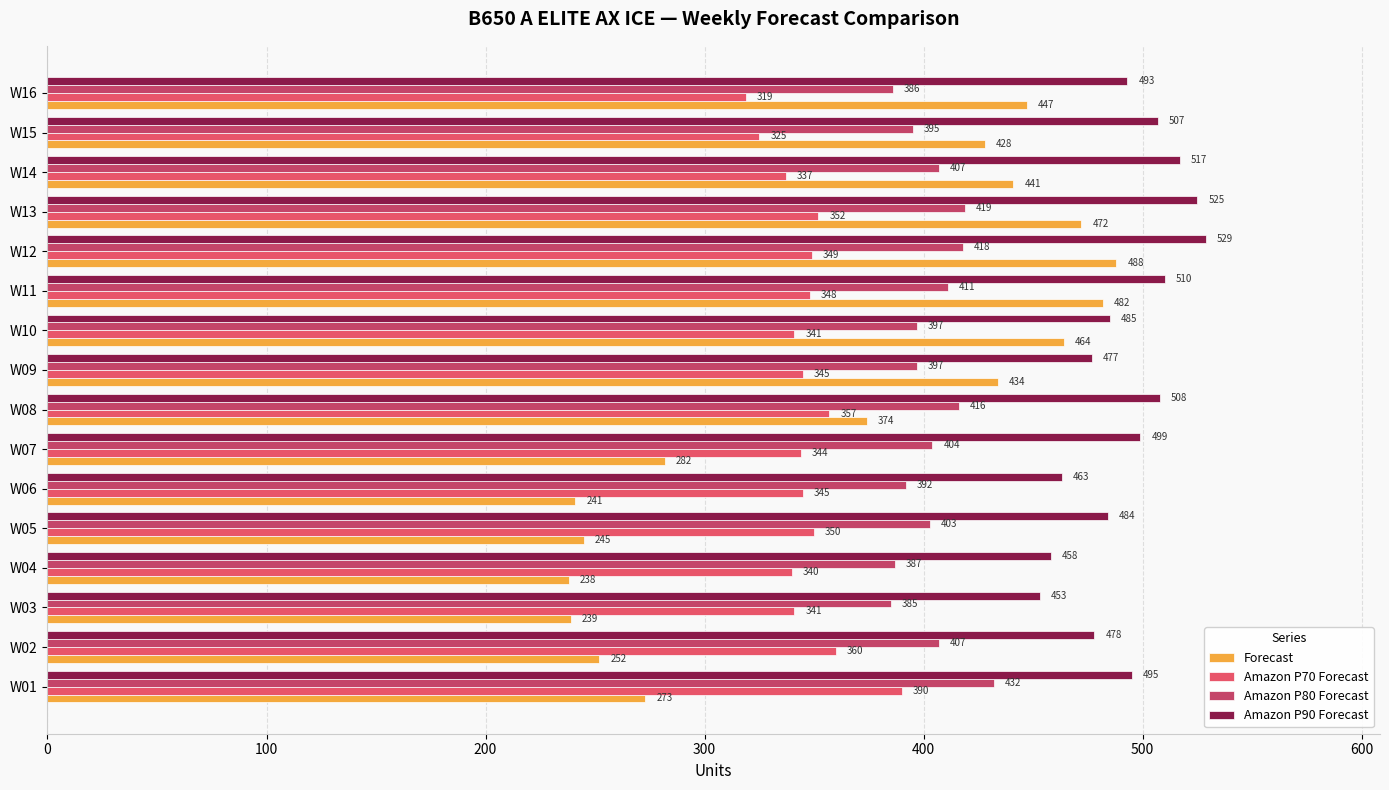

How many data points does each series have?

16